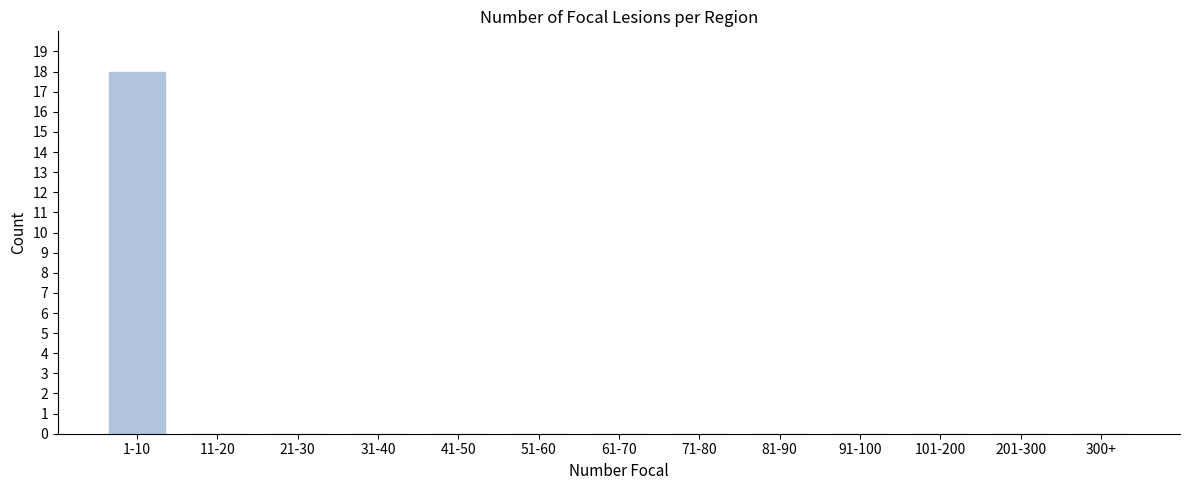

Reading left to right, extract all data points from this chart.

1-10=18	11-20=0	21-30=0	31-40=0	41-50=0	51-60=0	61-70=0	71-80=0	81-90=0	91-100=0	101-200=0	201-300=0	300+=0